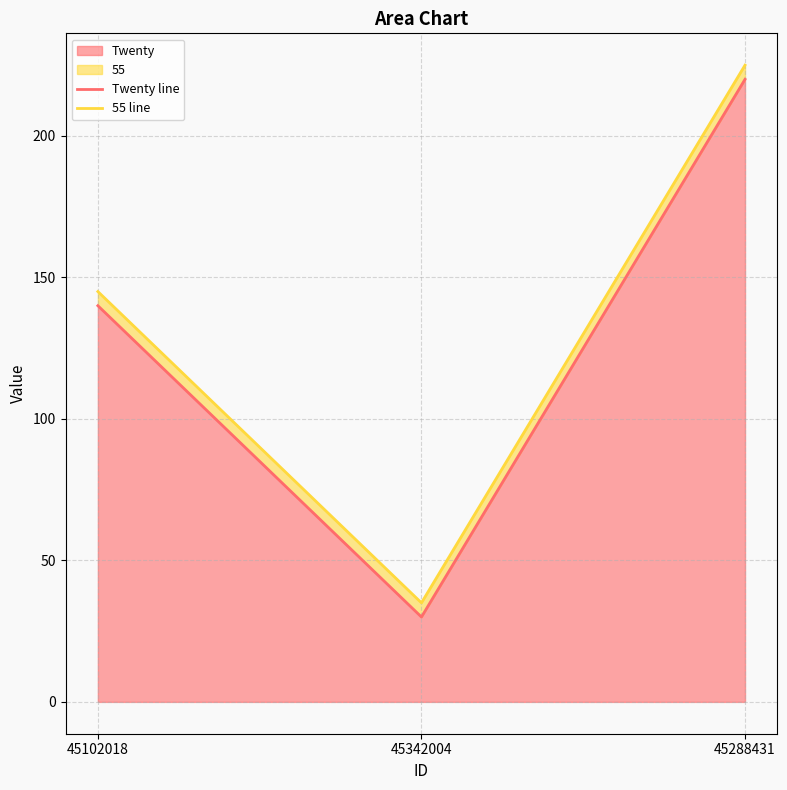

Which label corresponds to the largest value in the chart?

45288431